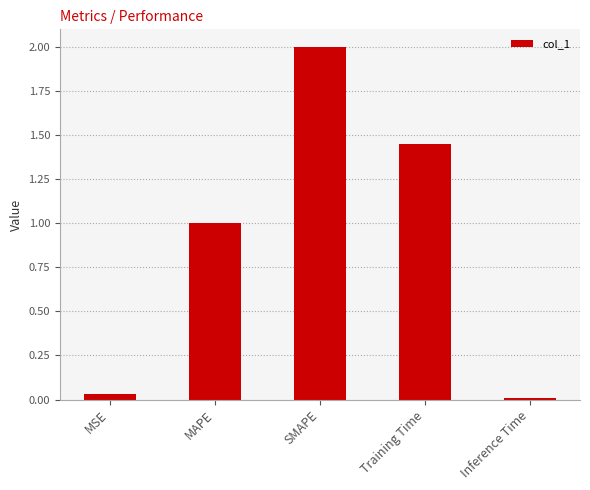

The chart shows a value of 2.0 at SMAPE. True or false?

True